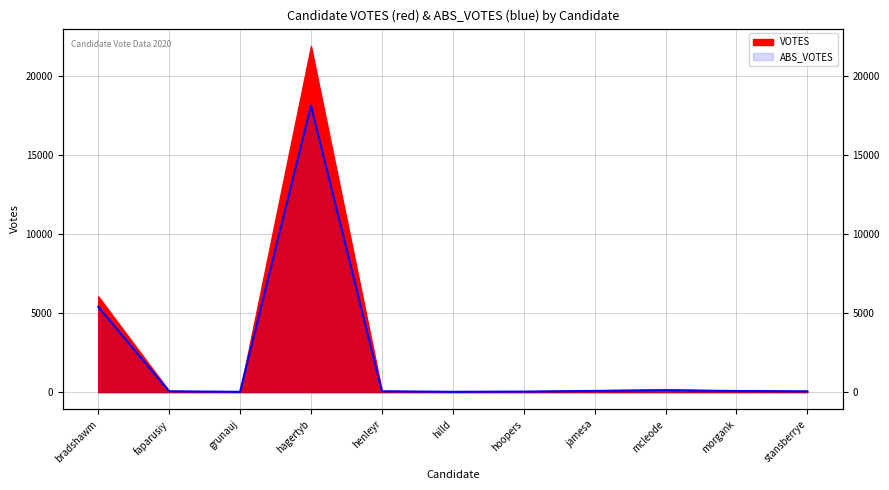

Which has a higher value, hilld or bradshawm?

bradshawm